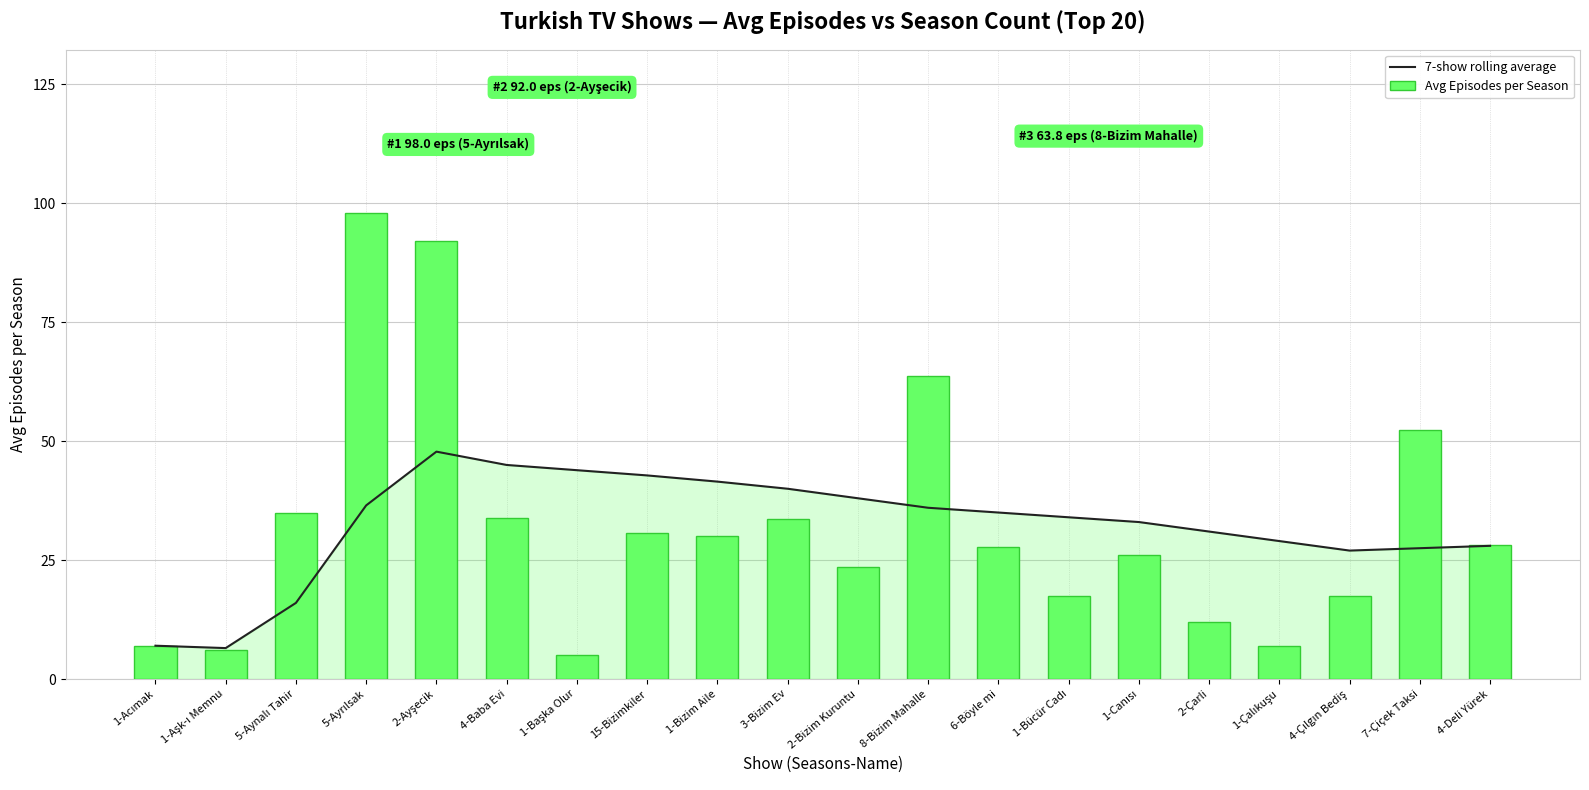

At how many categories does at least one series exceed 76?

2